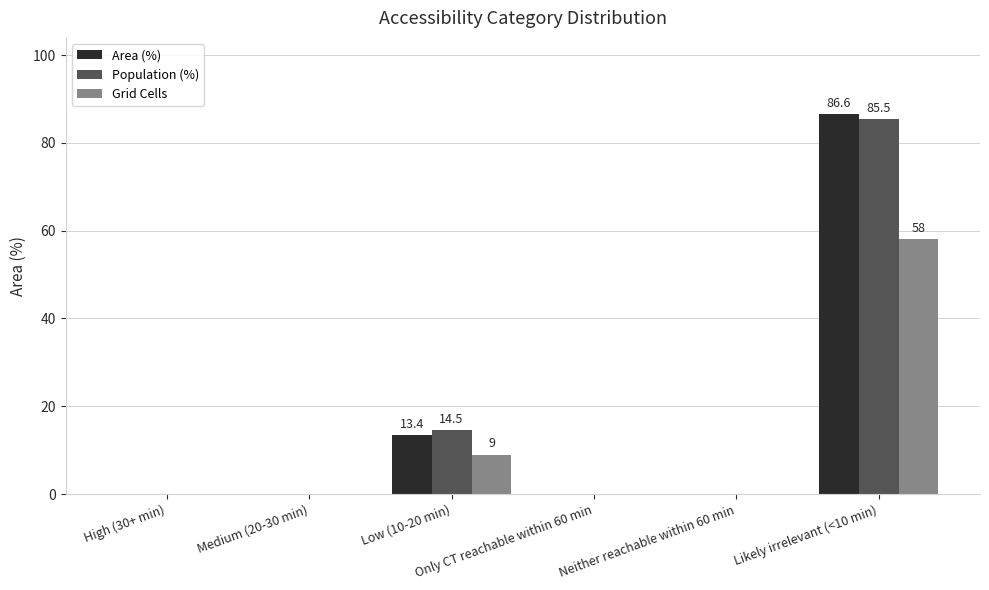

What is the average value of the Grid Cells series?

11.2